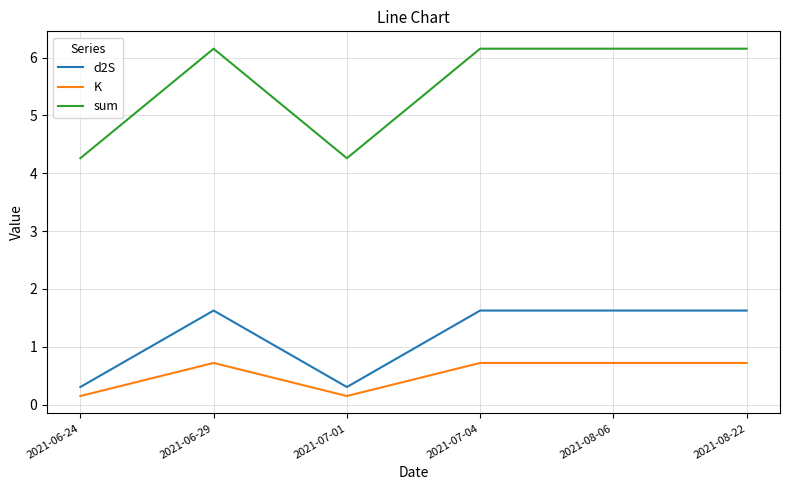

How many values in the sum series exceed 6?

4